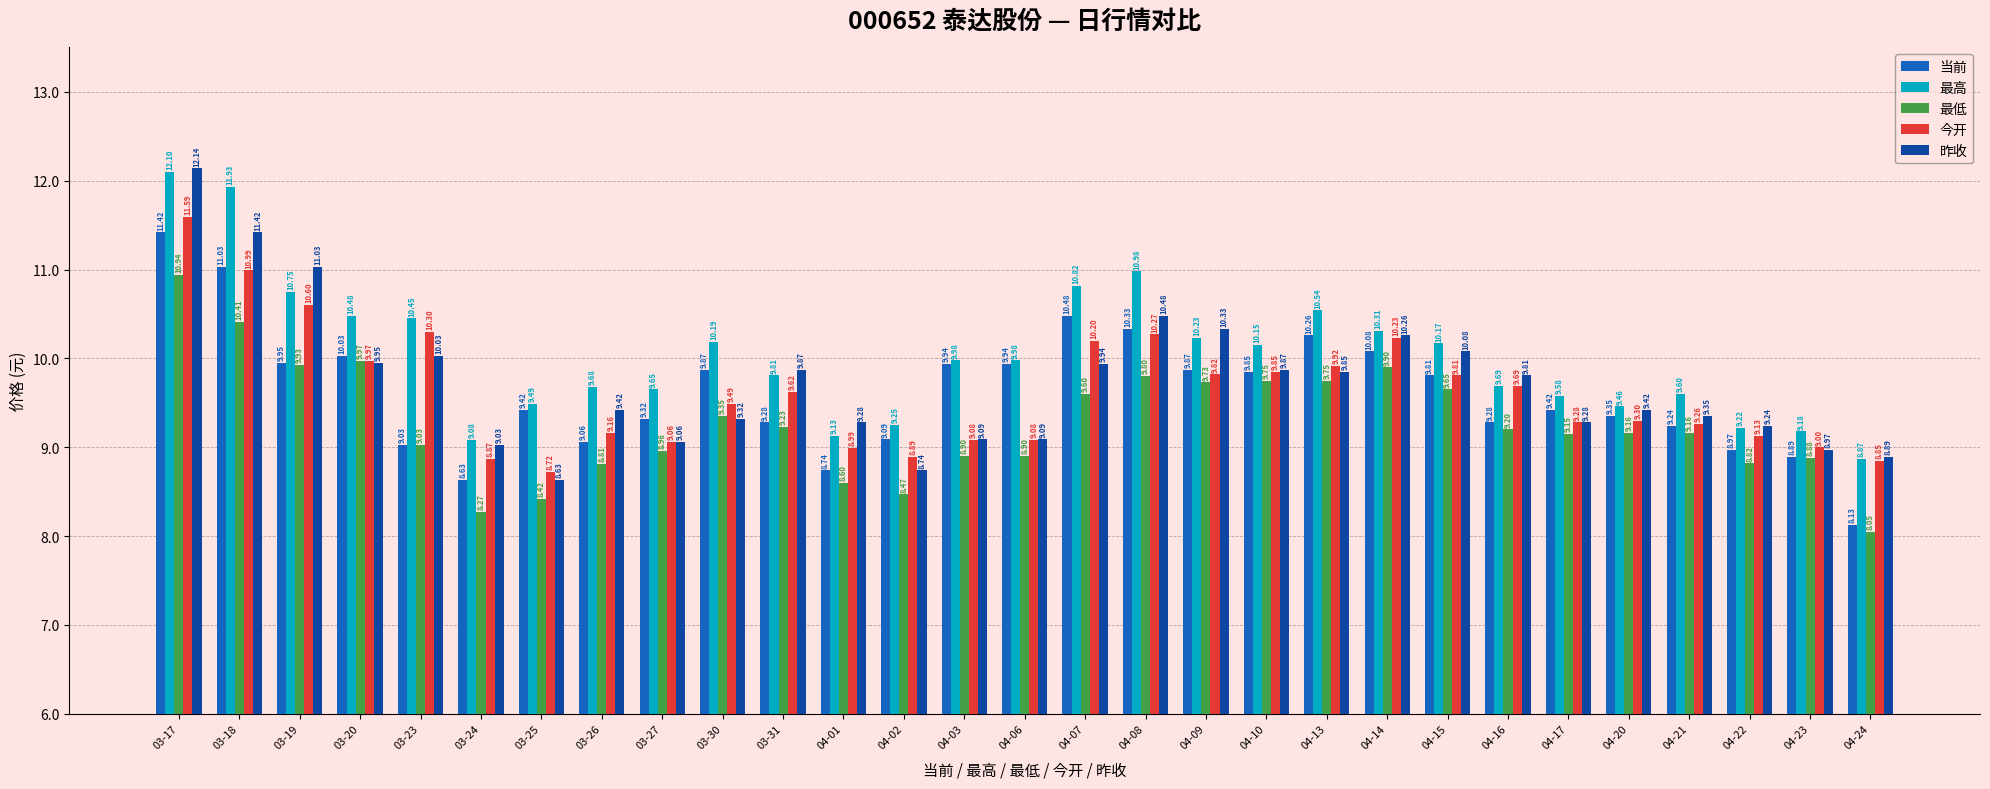

What are all the series names shown in the legend?

当前, 最高, 最低, 今开, 昨收